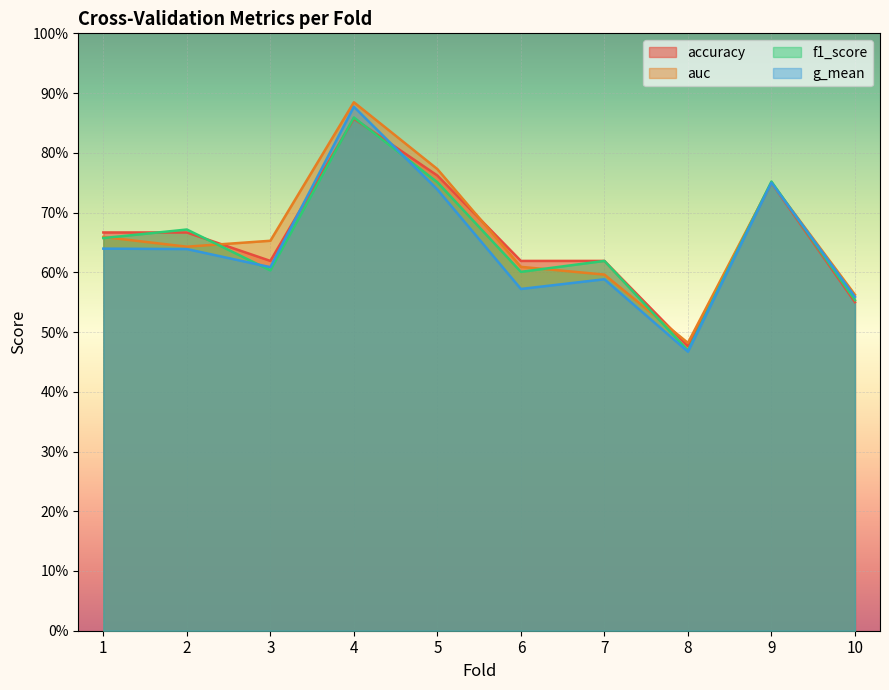

What are all the series names shown in the legend?

accuracy, auc, f1_score, g_mean